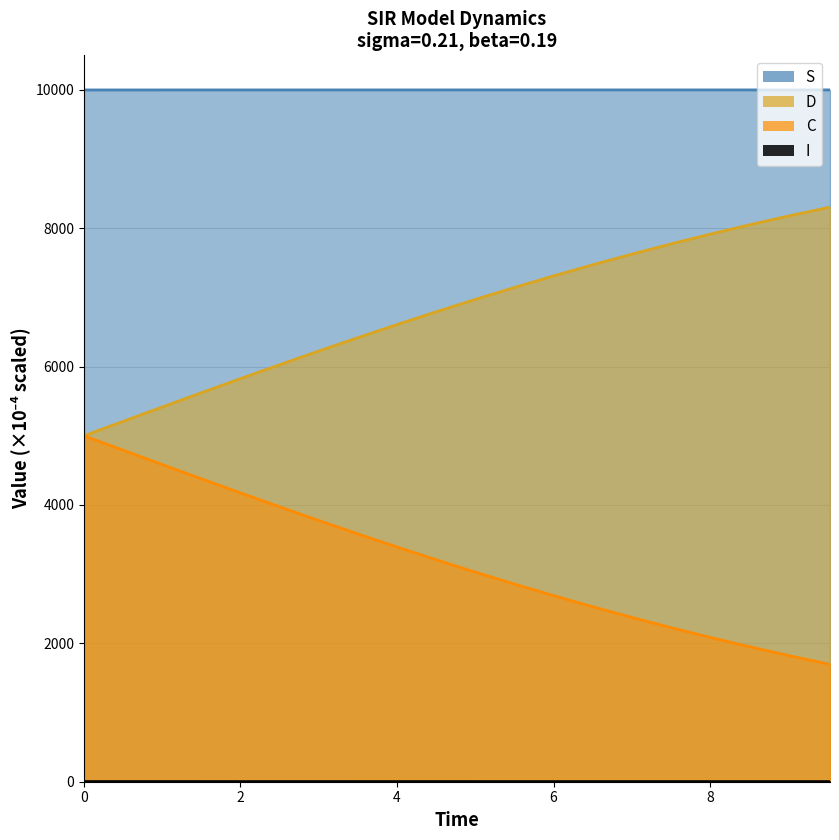

Reading left to right, extract all data points from this chart.

time: 5000.0	4791.1	4582.9	4376.2	4171.7	3969.9	3771.6	3577.3	3387.6	3202.9	3023.7	2850.3	2683.0	2522.1	2367.7	2219.9	2078.9	1944.6	1817.0	1695.9
S: 9998.0	9998.0	9998.1	9998.1	9998.1	9998.2	9998.2	9998.2	9998.2	9998.3	9998.3	9998.3	9998.3	9998.3	9998.3	9998.3	9998.3	9998.3	9998.3	9998.3
I: 2.0	2.0	1.9	1.9	1.9	1.8	1.8	1.8	1.8	1.7	1.7	1.7	1.7	1.7	1.7	1.7	1.7	1.7	1.7	1.7
C: 5000.0	5208.9	5417.1	5623.8	5828.3	6030.1	6228.4	6422.7	6612.4	6797.1	6976.3	7149.7	7317.0	7477.9	7632.3	7780.1	7921.1	8055.4	8183.0	8304.1